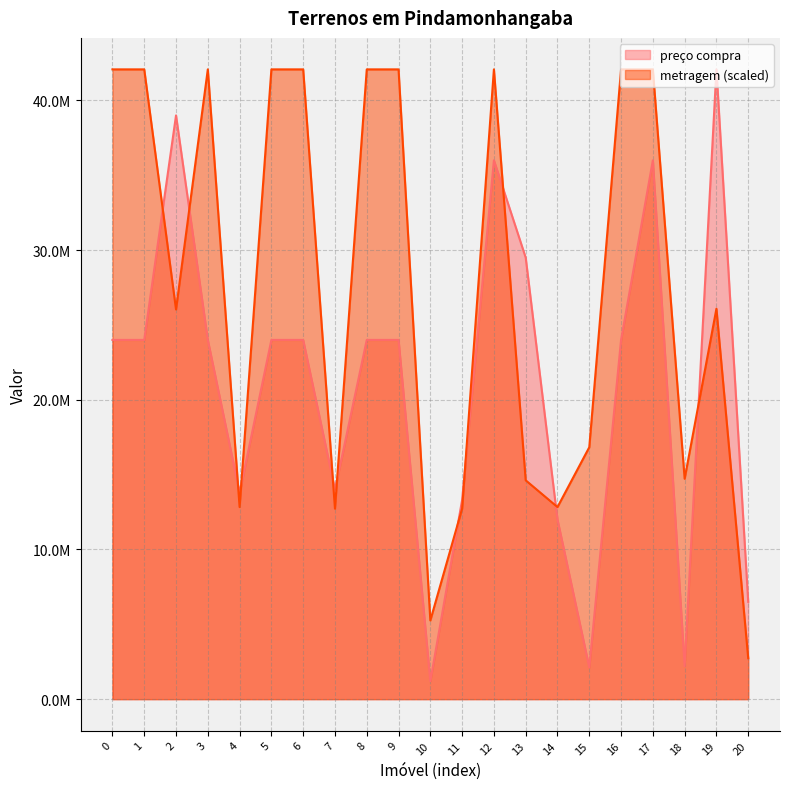

At 4, list the series in order from largest to smallest.

preço compra, metragem (scaled)